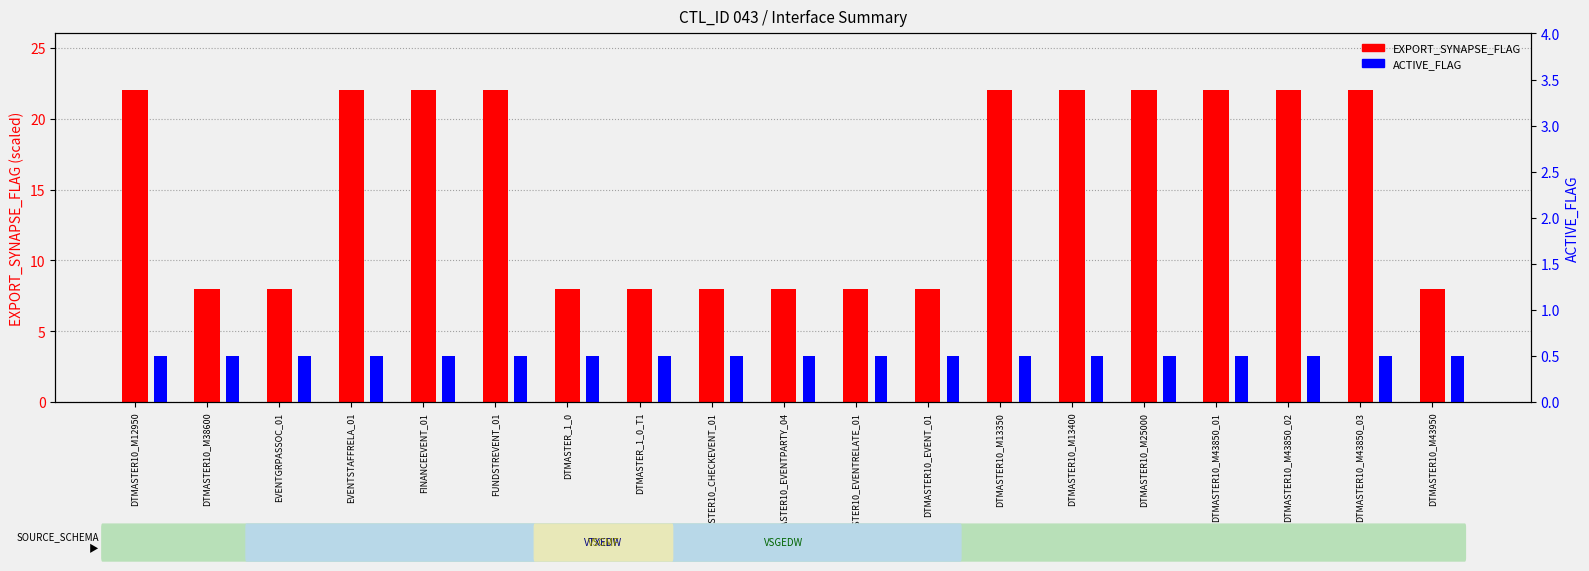

List the labels in order of EXPORT_SYNAPSE_FLAG (scaled) value, largest first.

DTMASTER10_M12950, EVENTSTAFFRELA_01, FINANCEEVENT_01, FUNDSTREVENT_01, DTMASTER10_M13350, DTMASTER10_M13400, DTMASTER10_M25000, DTMASTER10_M43850_01, DTMASTER10_M43850_02, DTMASTER10_M43850_03, DTMASTER10_M38600, EVENTGRPASSOC_01, DTMASTER_1_0, DTMASTER_1_0_T1, DTMASTER10_CHECKEVENT_01, DTMASTER10_EVENTPARTY_04, DTMASTER10_EVENTRELATE_01, DTMASTER10_EVENT_01, DTMASTER10_M43950